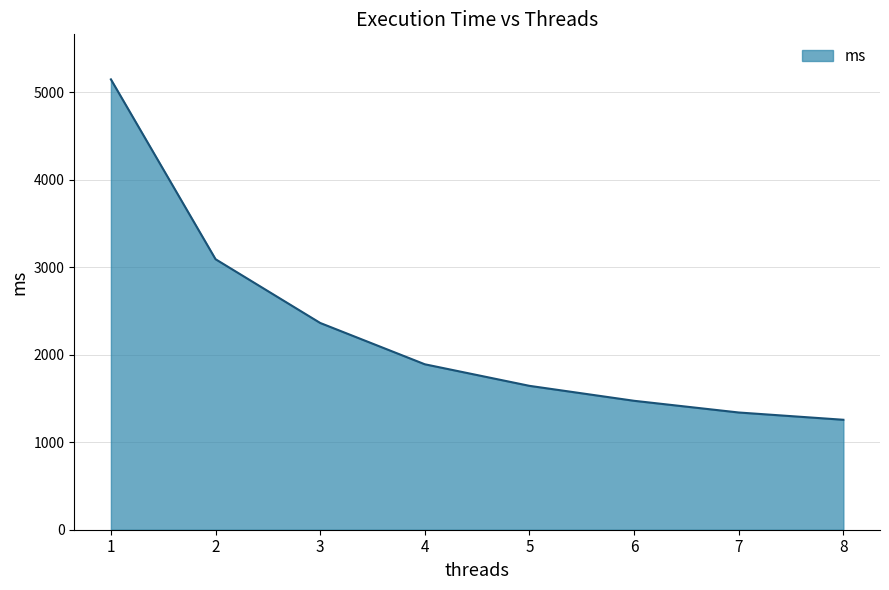

The chart shows a value of 1890.2 at 4. True or false?

True